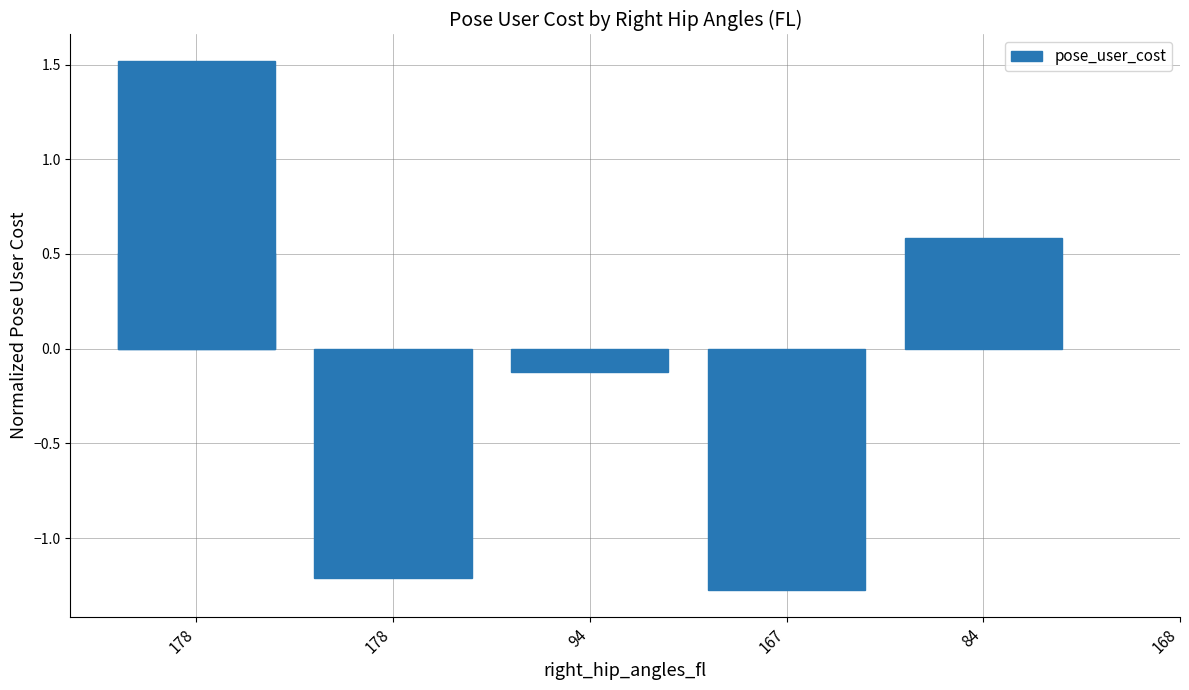

Does the chart contain stacked bars?

No